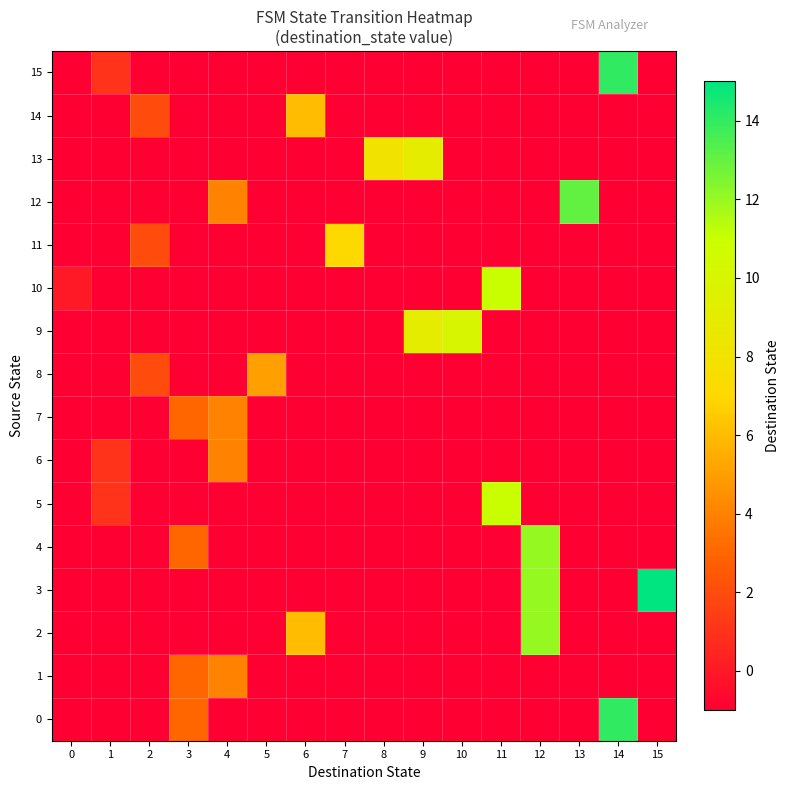

At how many categories does at least one series exceed 6?

9